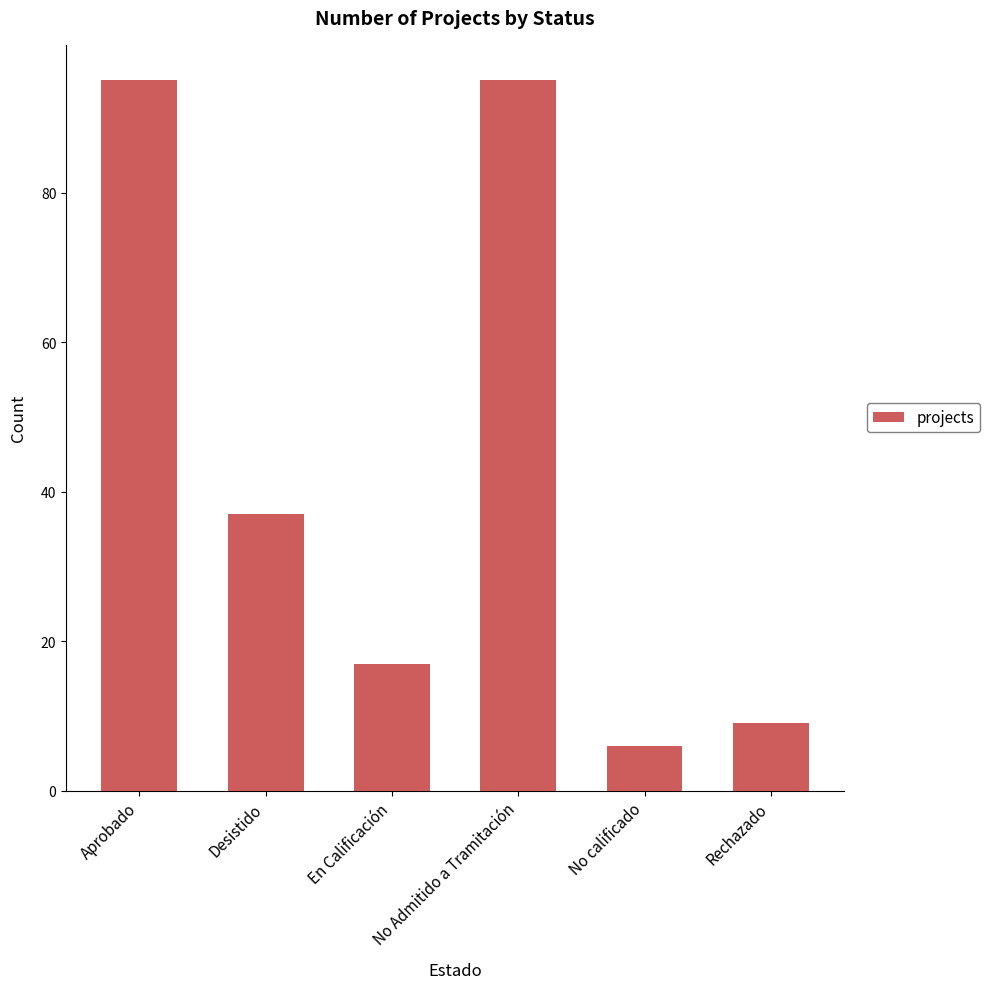

At which label is the value closest to 50?

Desistido